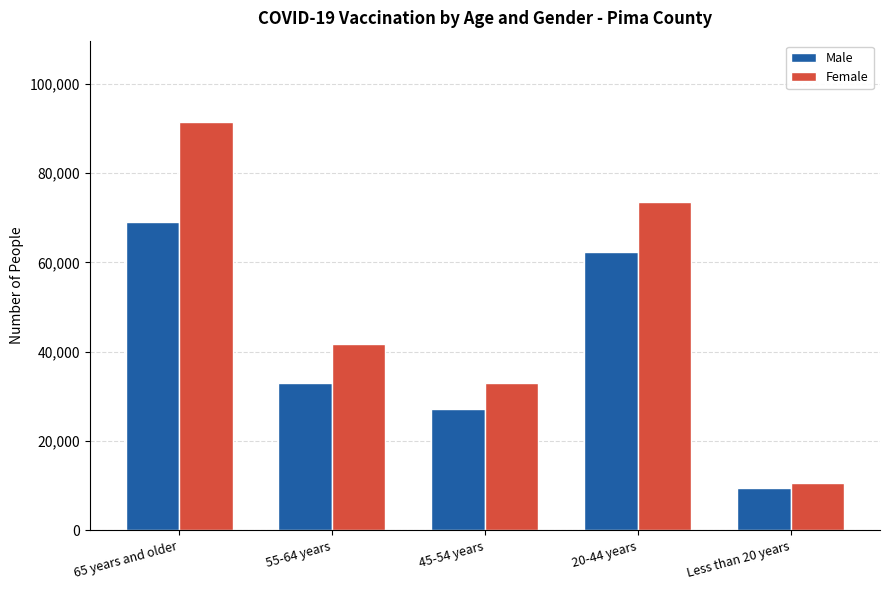

At which category does the chart reach its minimum across all series?

Less than 20 years